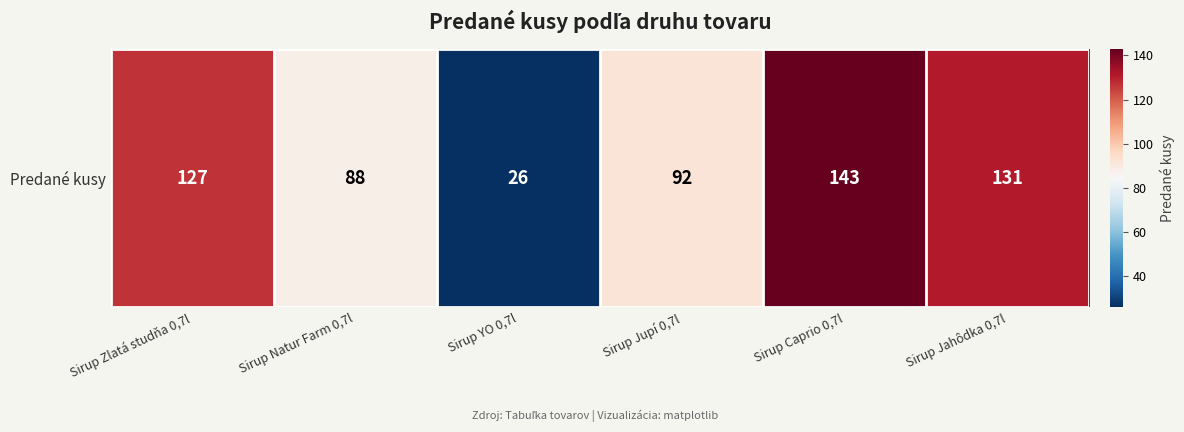

Approximately how many times larger is the value at Sirup Jahôdka 0,7l compared to Sirup Caprio 0,7l?

0.9